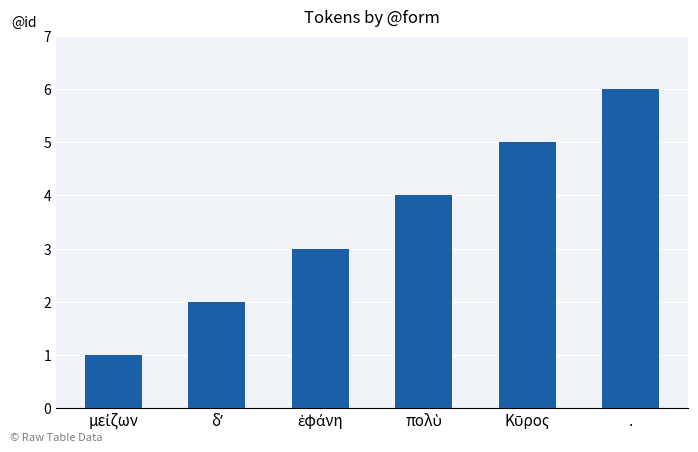

What is the maximum value shown in the chart?

6